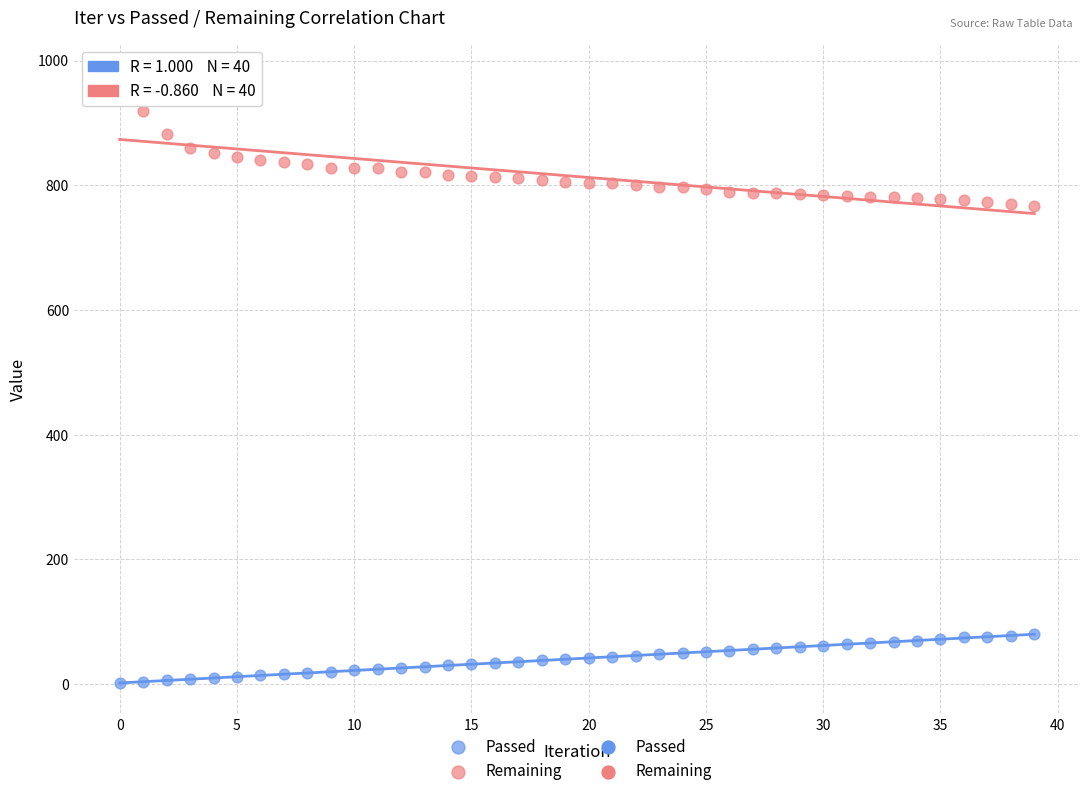

Which series reaches the maximum Y coordinate?

Remaining